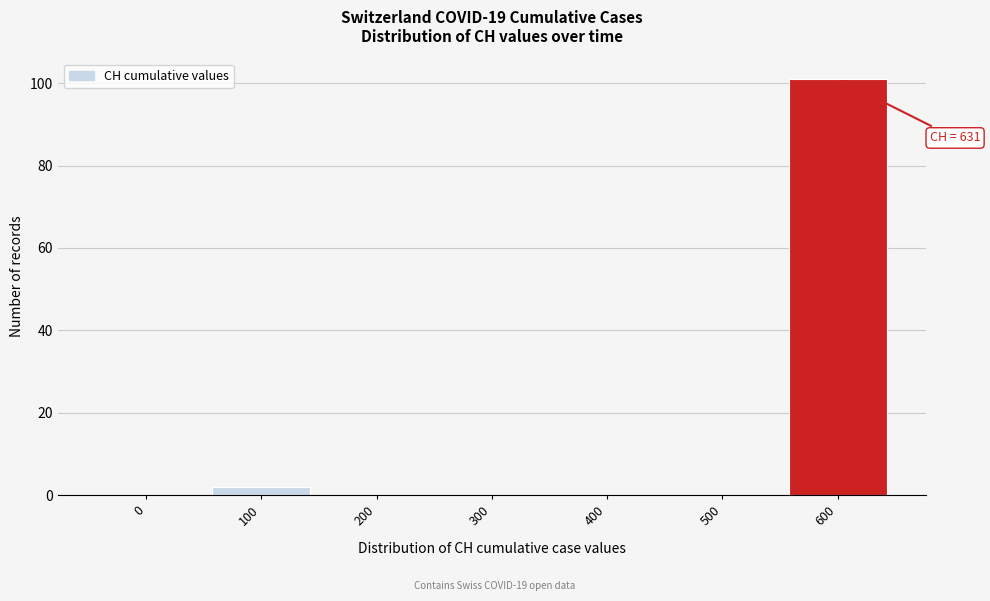

Reading left to right, what are all the values shown in this chart?

0=0	100=2	200=0	300=0	400=0	500=0	600=101